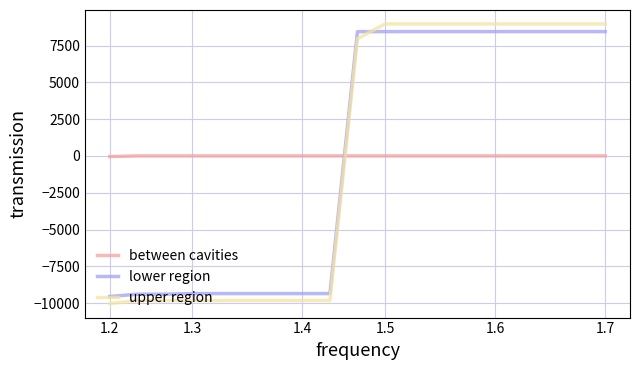

What is the greatest value displayed?

8965.3